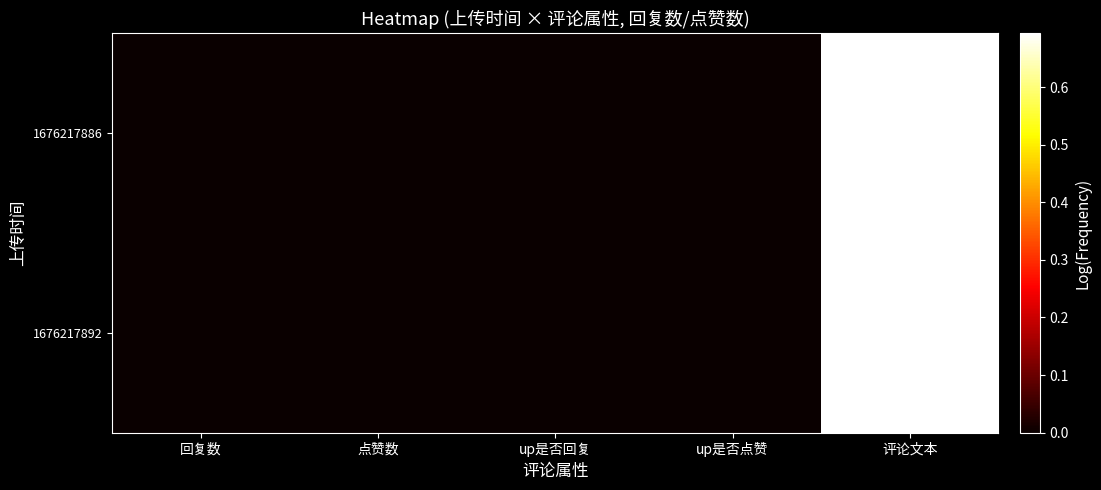

Which series has the widest spread of values?

1676217892